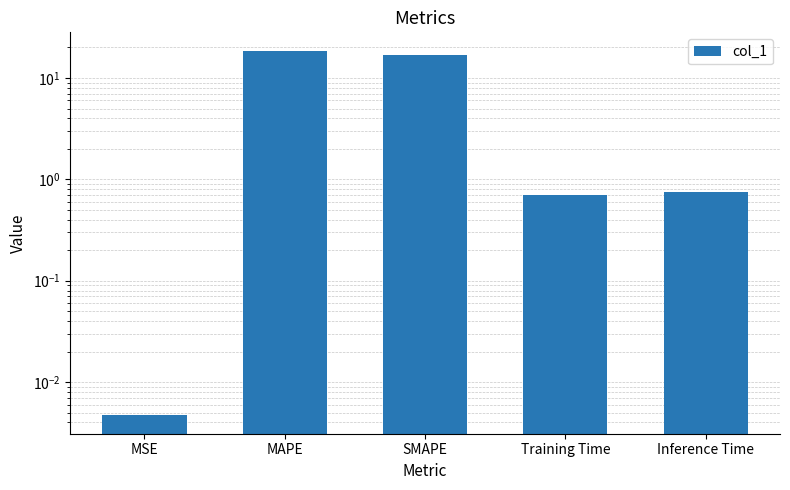

Reading left to right, transcribe all the data shown in this chart.

MSE=0.0	MAPE=18.6	SMAPE=17.1	Training Time=0.7	Inference Time=0.8